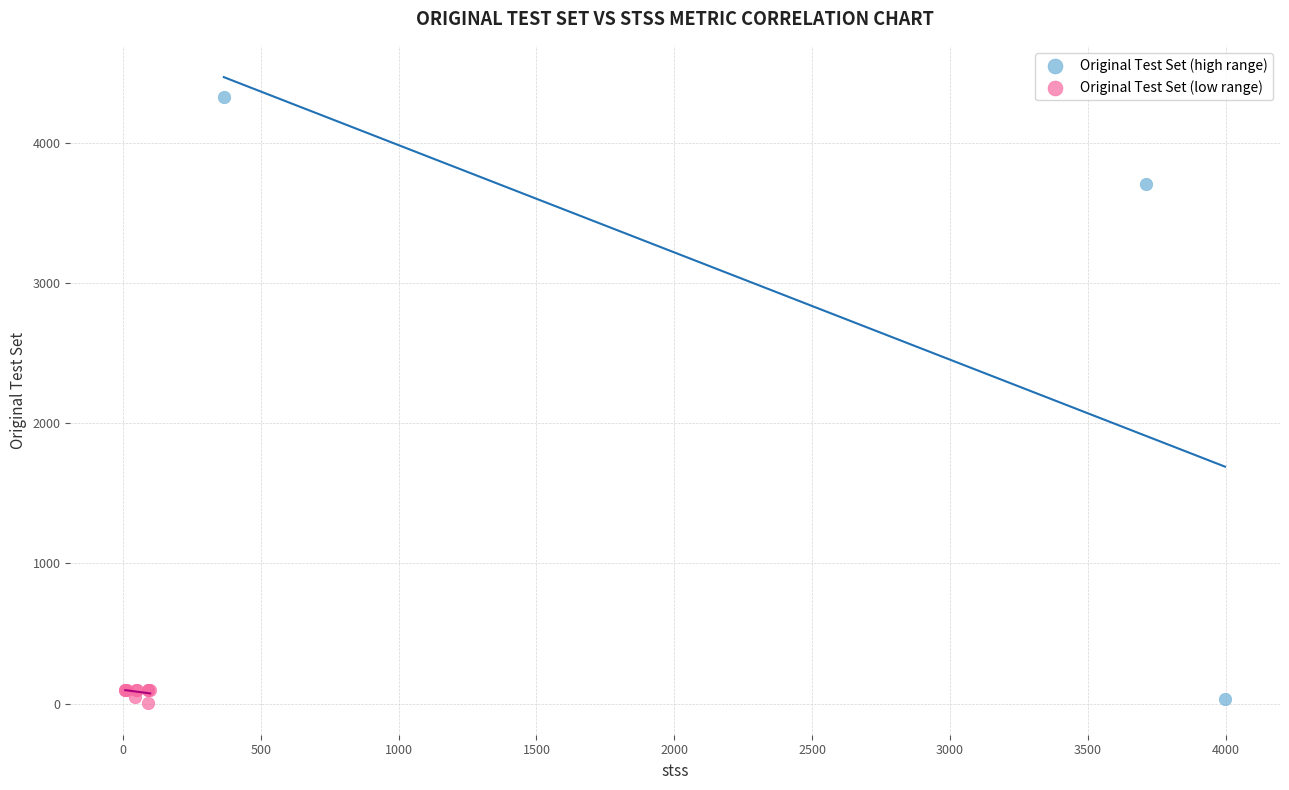

Which series contains the highest Y value?

Original Test Set (high range)